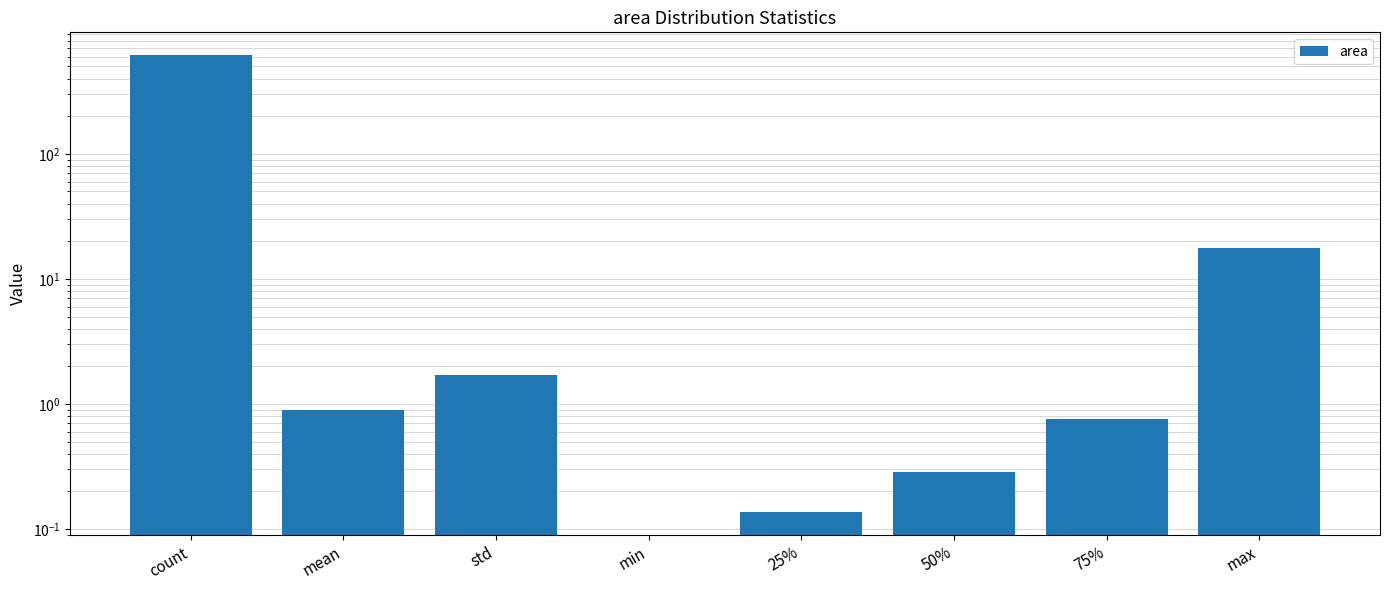

What is the change in value from count to max?

-597.2